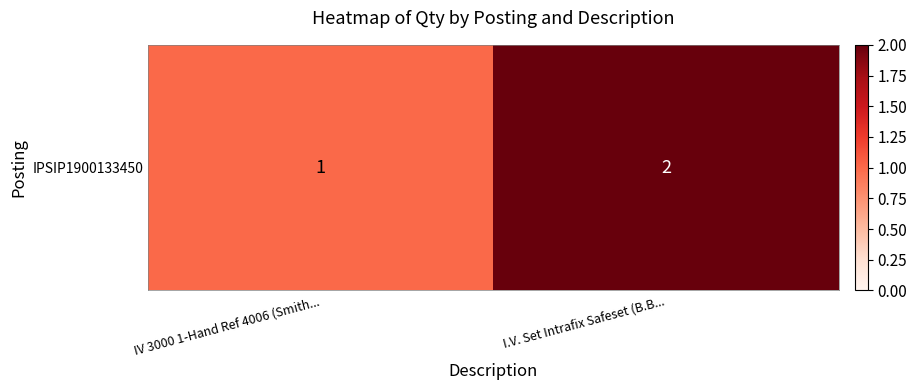

What is the smallest value displayed?

1